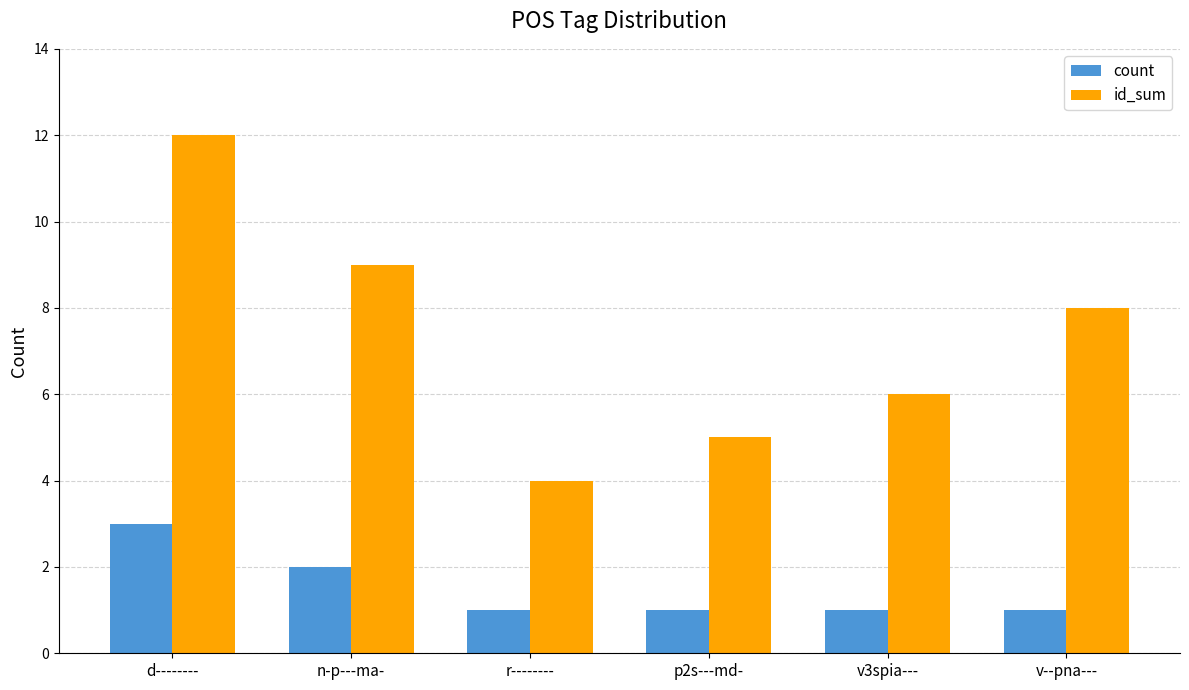

At which category is the sum across all series the highest?

d--------